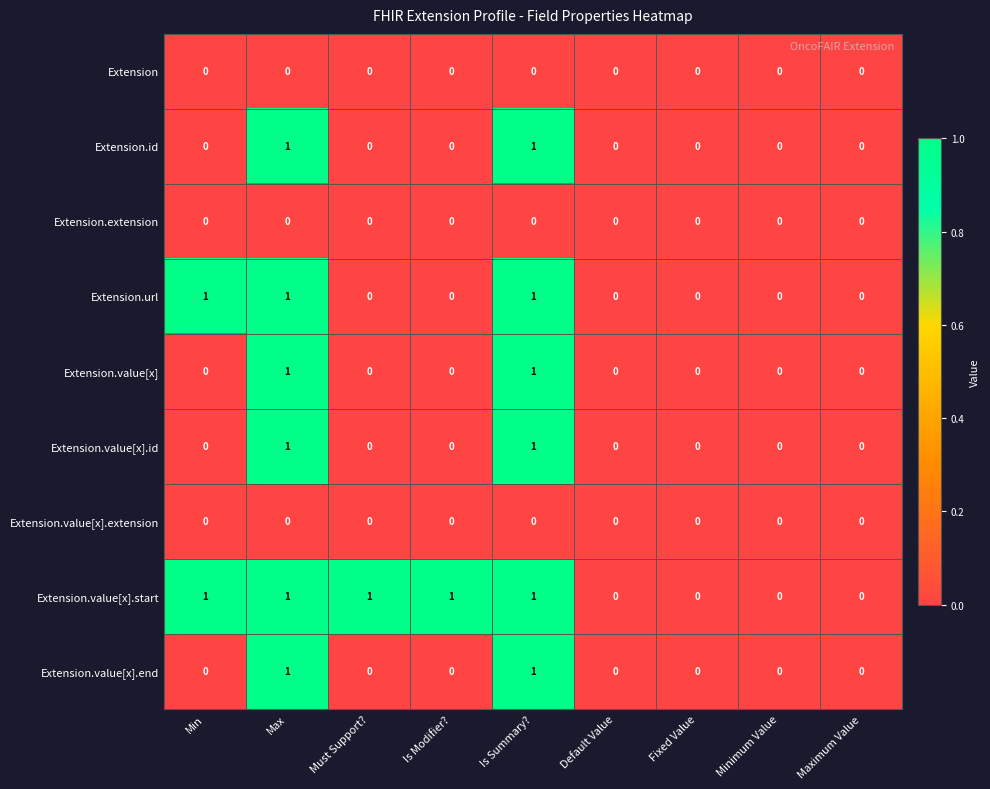

How many Extension.value[x].end values are between 0 and 1?

9